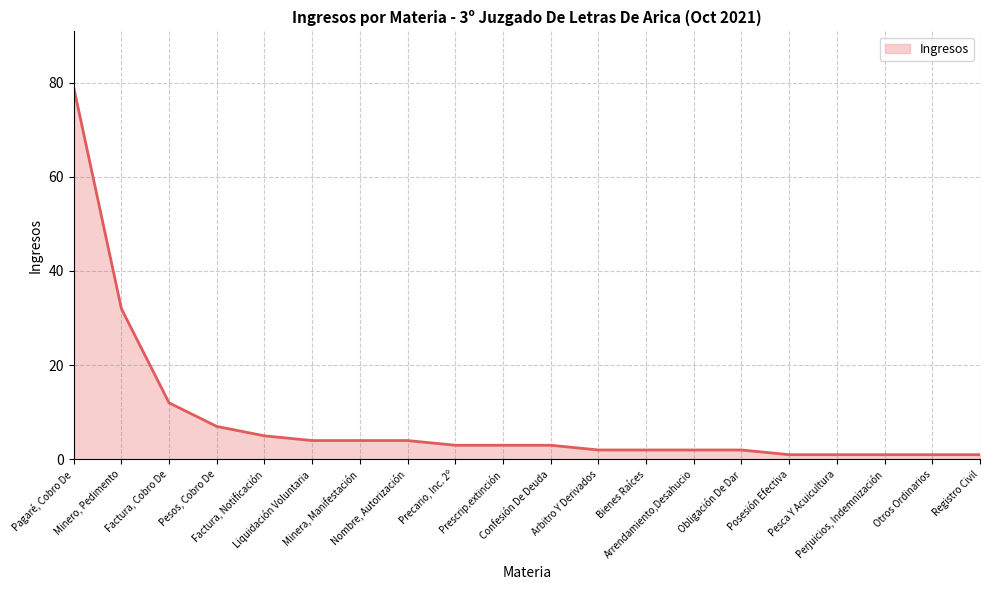

Does the chart display data point markers on the line(s)?

No